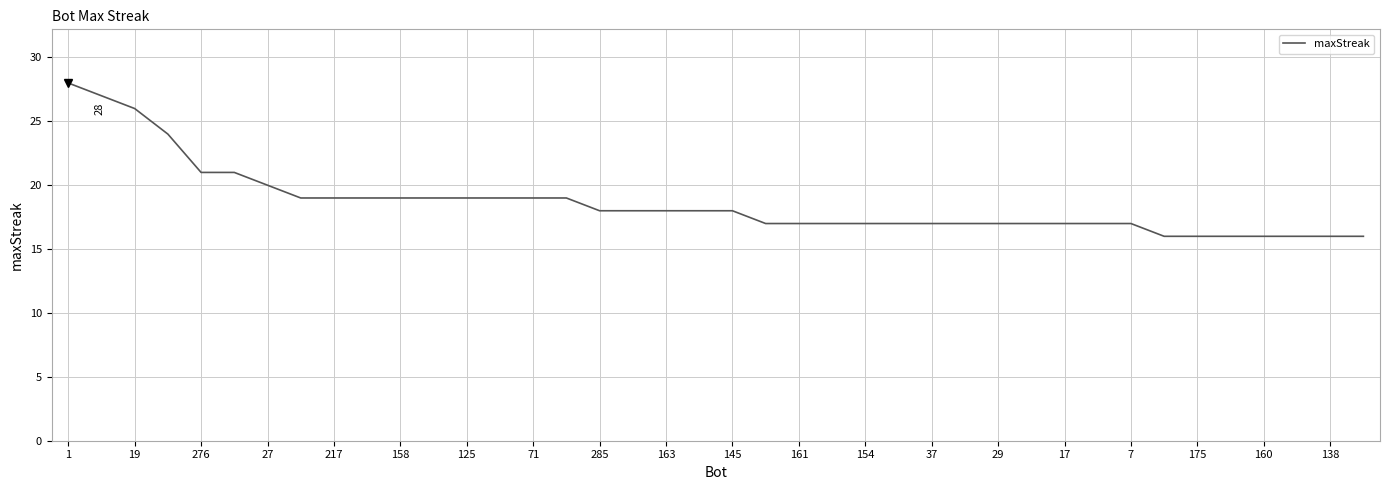

What is the maximum value shown in the chart?

28